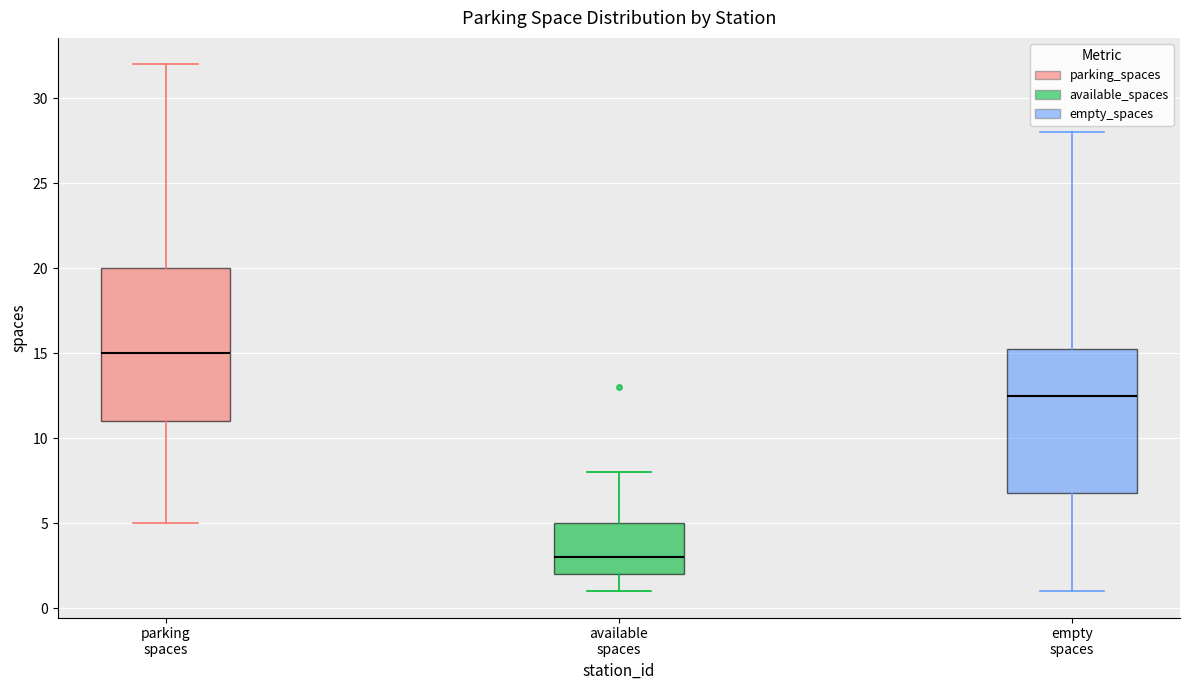

Reading left to right, transcribe this box plot: for each box, give where its median line is, the range the box spans, and where its two whiskers end, as read against the y-axis. The values are not printed on the chart, so give them approximately, as read against the axis.

parking spaces: median 15.0, box 11.0 to 20.0, whiskers 5.0 to 32.0
available spaces: median 3.0, box 2.0 to 5.0, whiskers 1.0 to 8.0
empty spaces: median 12.5, box 7.0 to 15.5, whiskers 1.0 to 28.0